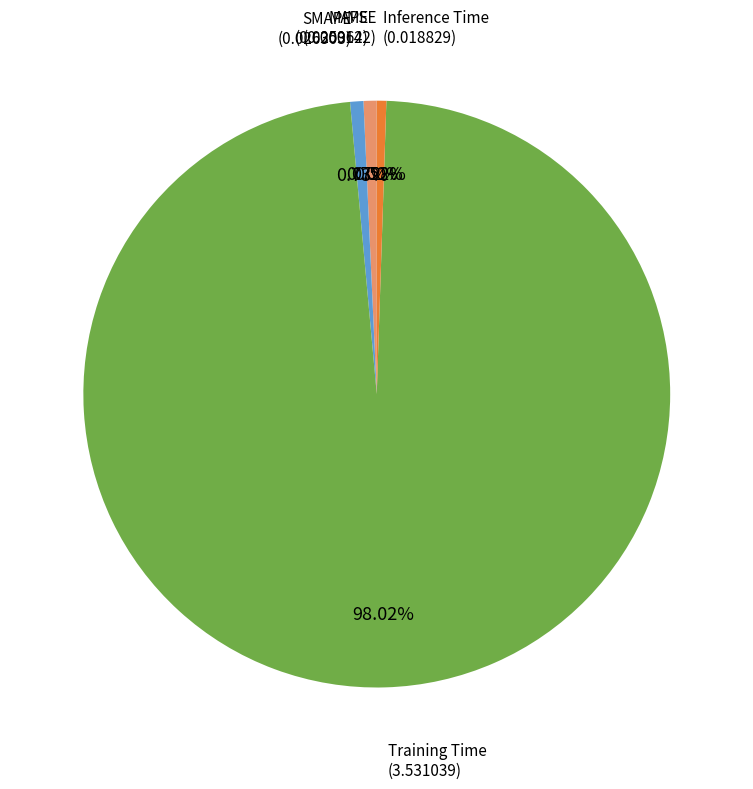

Does any single category account for the majority?

Yes